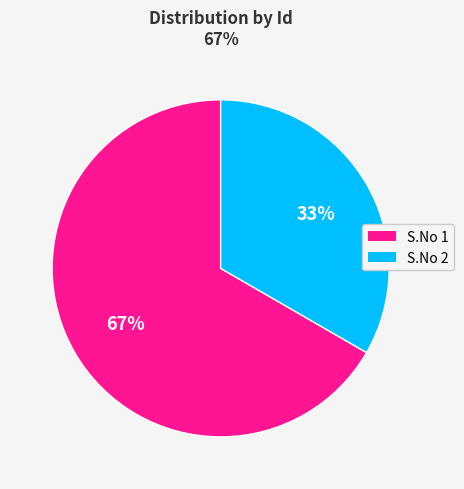

Is it true that S.No 2 is 33% of the pie?

True